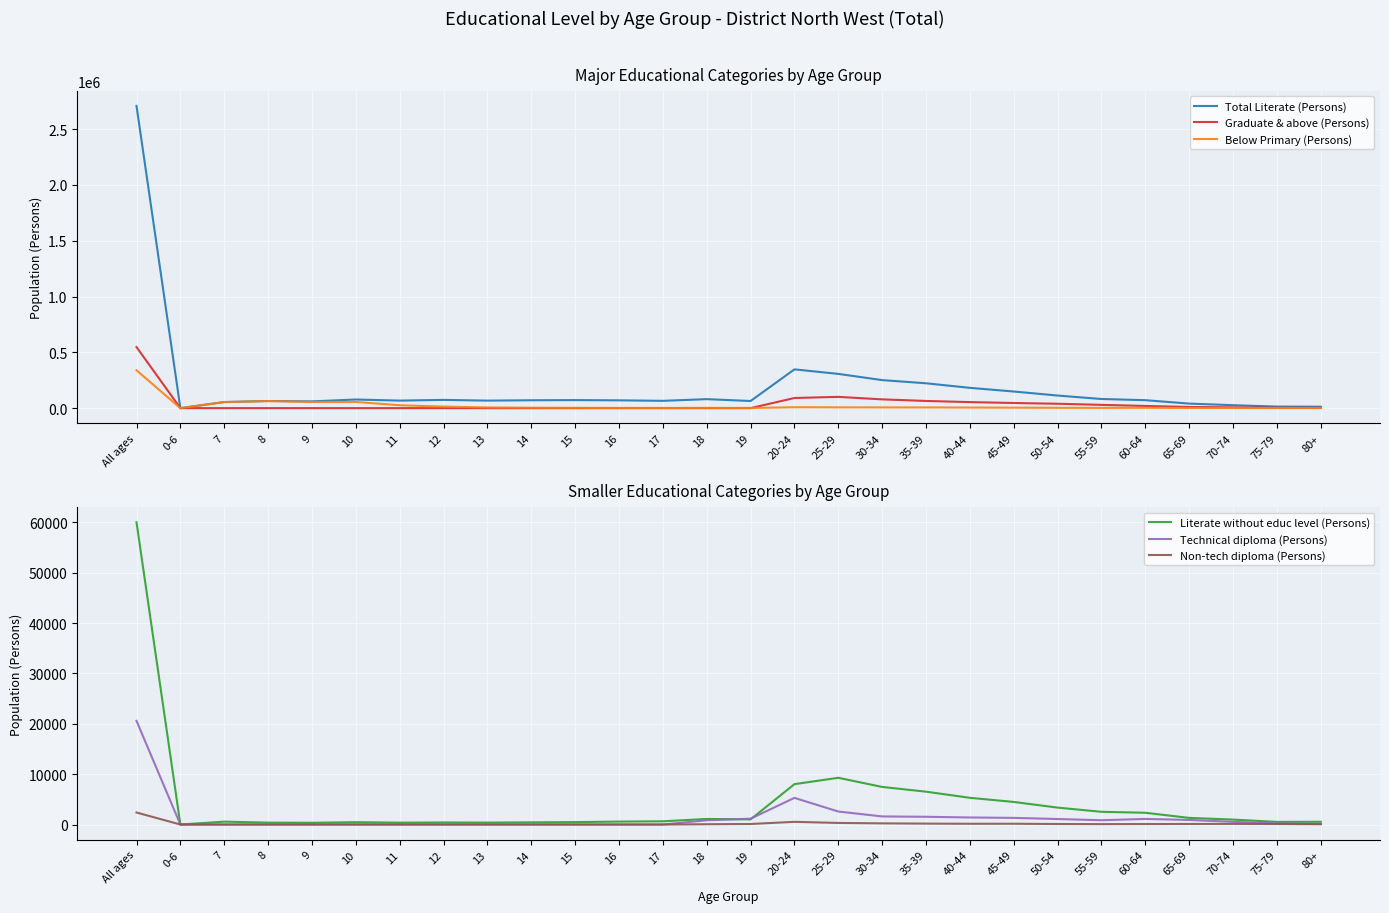

Count the number of data series in this chart.

6